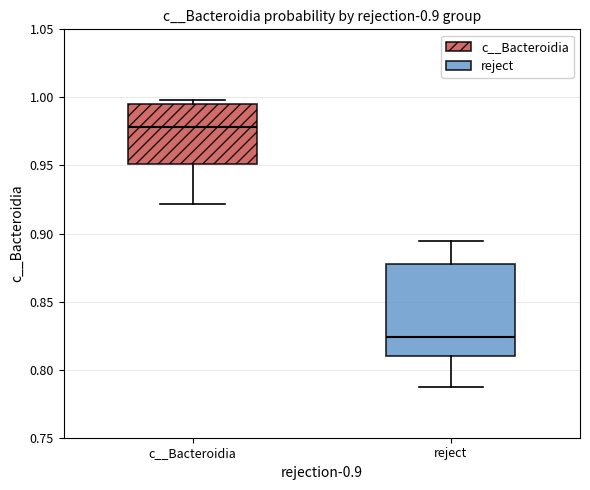

Which box is the tallest, from its lower edge to its upper edge?

reject